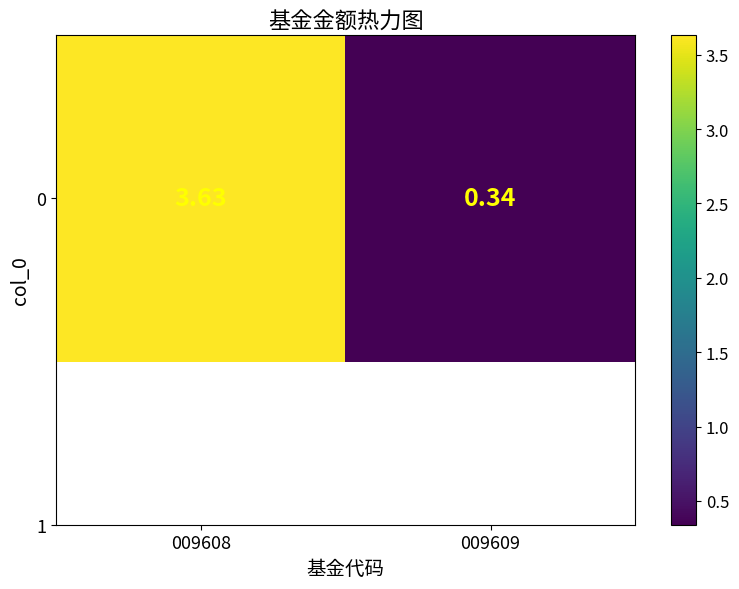

Reading left to right, transcribe all the data shown in this chart.

3.6	0.3